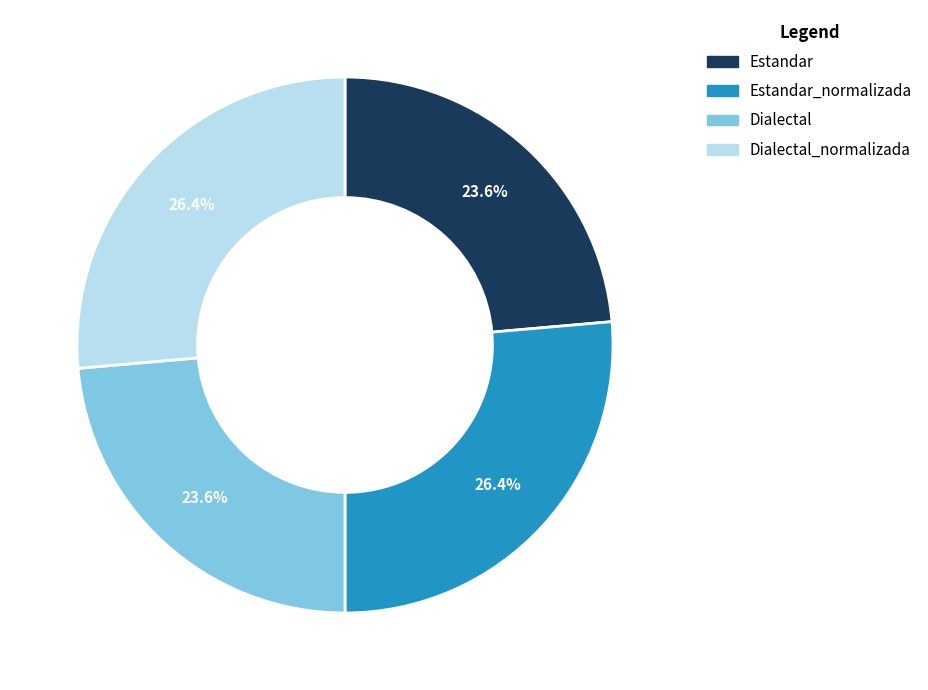

What percentage is the Estandar slice, to the nearest percent?

24%